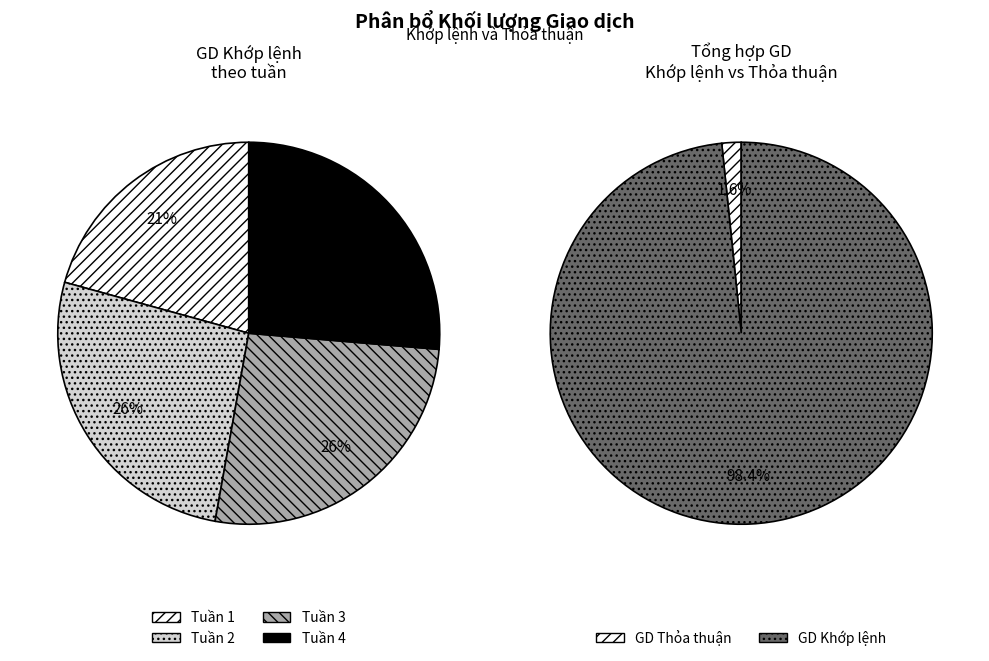

Rank the series by their maximum value, from highest to lowest.

GD khớp lệnh - Khối lượng, GD thỏa thuận - Khối lượng